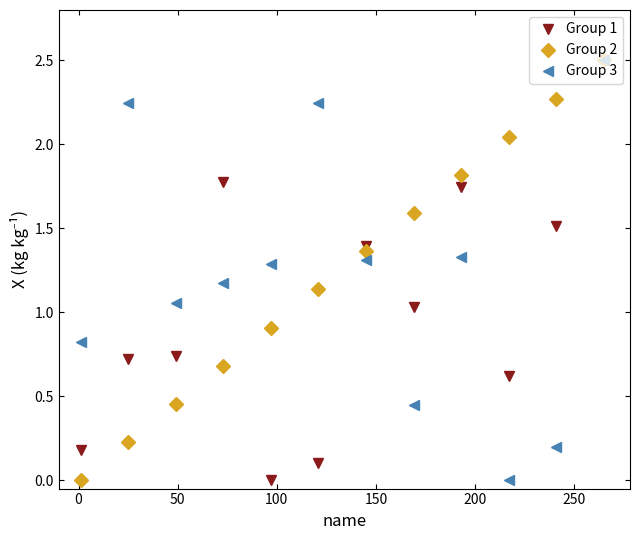

What is the highest value of the Group 3 series?

2.5